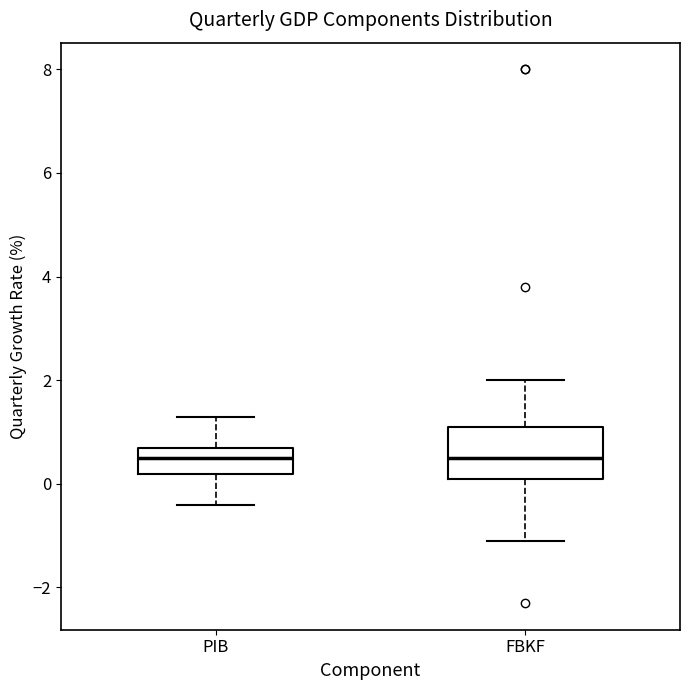

Where does the lower whisker of the box for FBKF end on the y-axis? The values are not printed on the chart, so give them approximately, as read against the axis.

-1.0